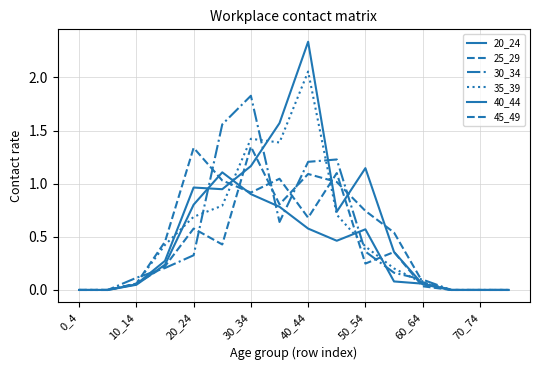

Does the chart display data point markers on the line(s)?

No